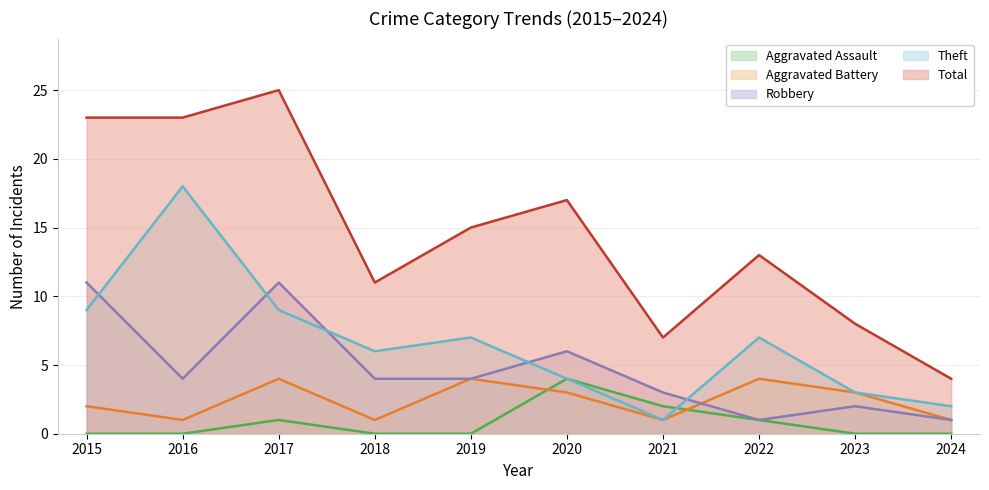

True or false: Aggravated Assault and Robbery intersect in this chart.

False